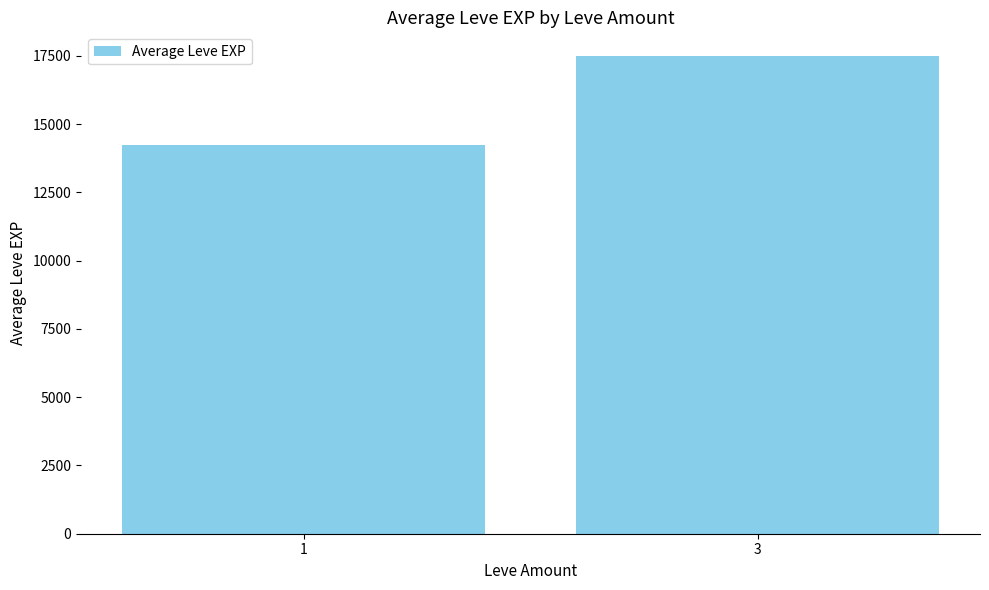

What is the sum of the values at 1 and 3?

31726.6